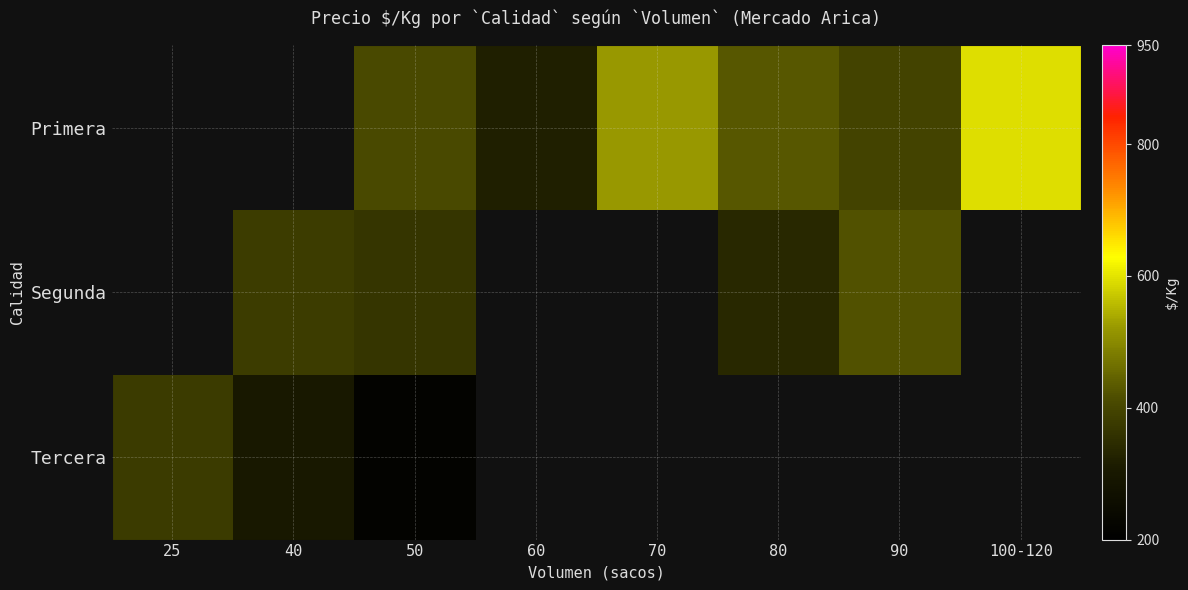

True or false: Primera has a value of 320.0 at 60.

True